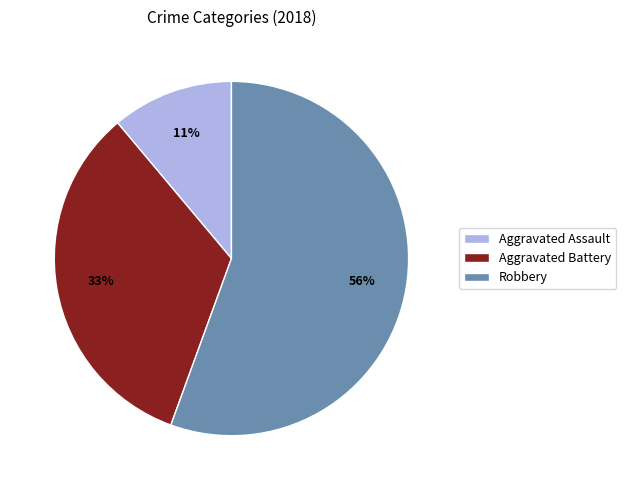

True or false: Aggravated Battery accounts for 33% of the total.

True